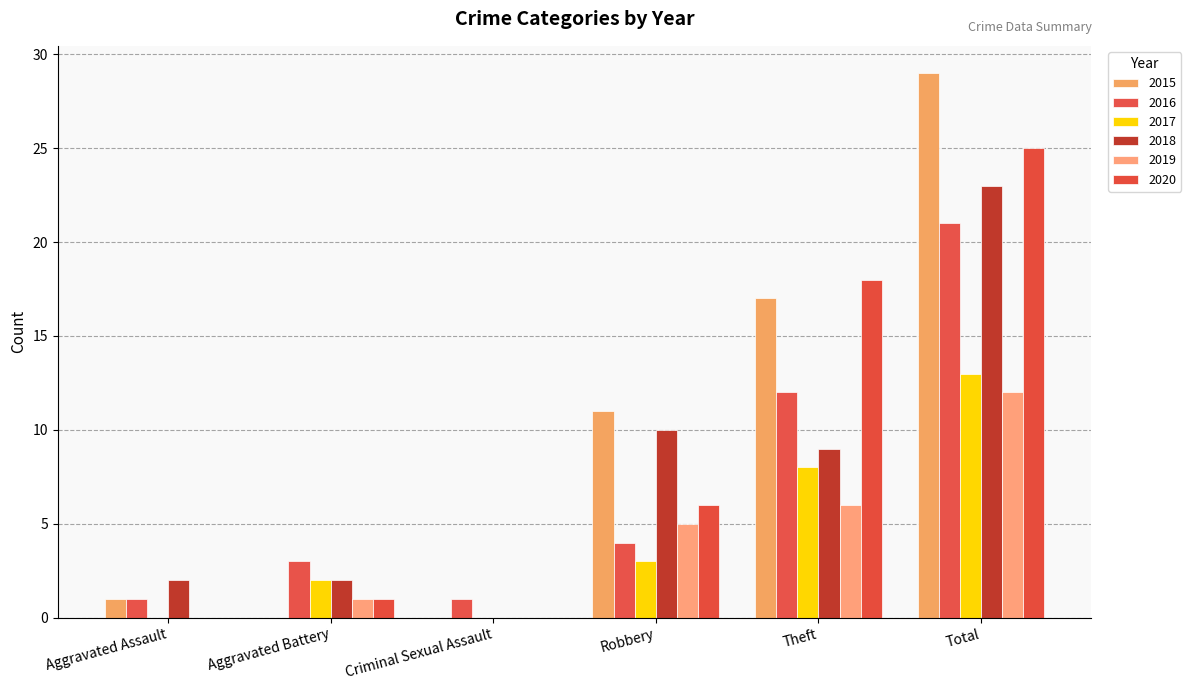

What is the difference between the 2018 values at Total and Aggravated Assault?

21